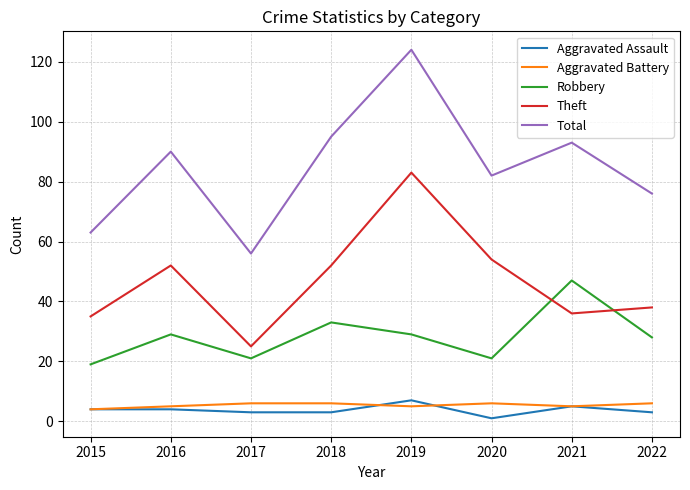

How many Aggravated Assault values are between 3 and 5?

6